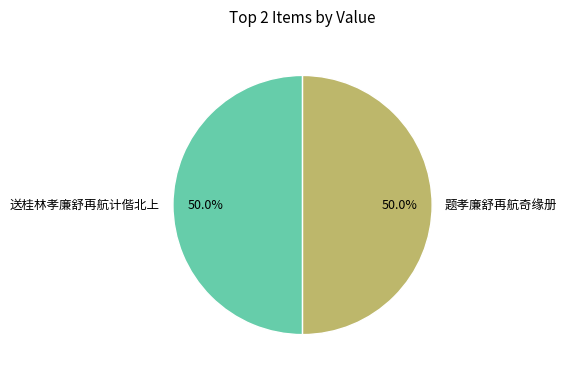

Approximately how many times larger is the value at 题孝廉舒再航奇缘册 compared to 送桂林孝廉舒再航计偕北上?

1.0